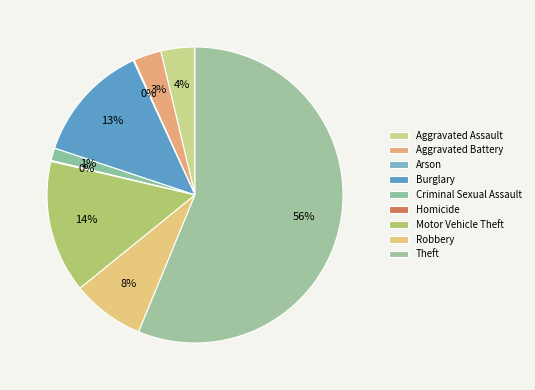

True or false: Criminal Sexual Assault accounts for 8% of the total.

False